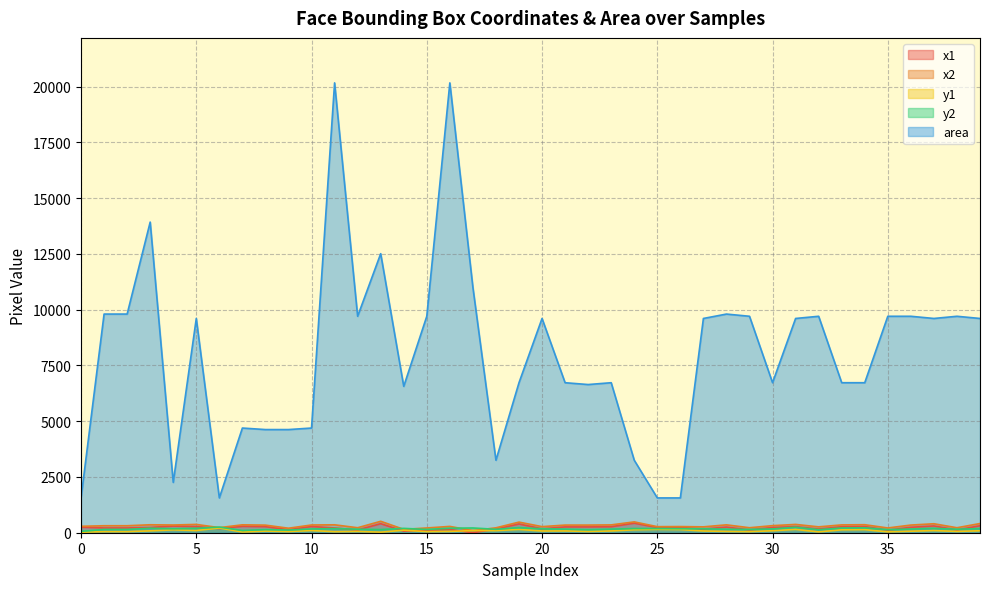

Where is x1 nearest to the value 214?

1